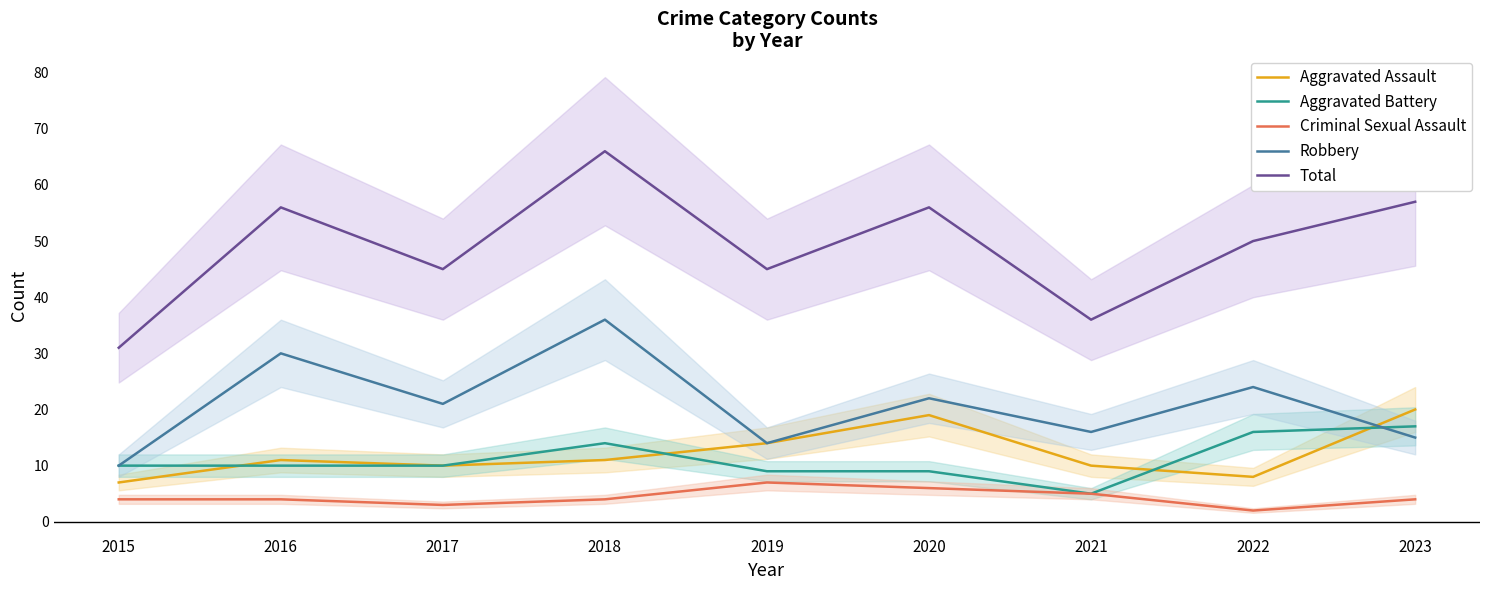

How many data points in Total are less than 50?

4